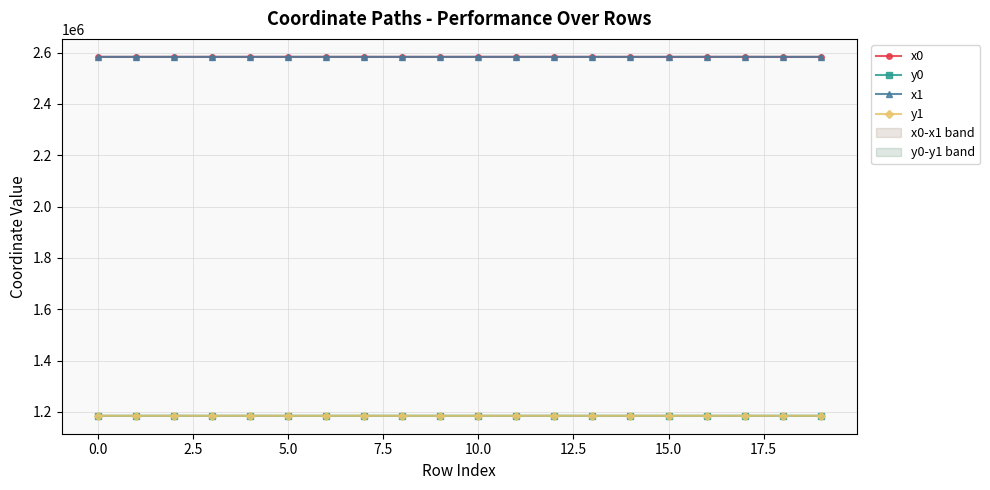

What is the label of the 15th point from the left?

14